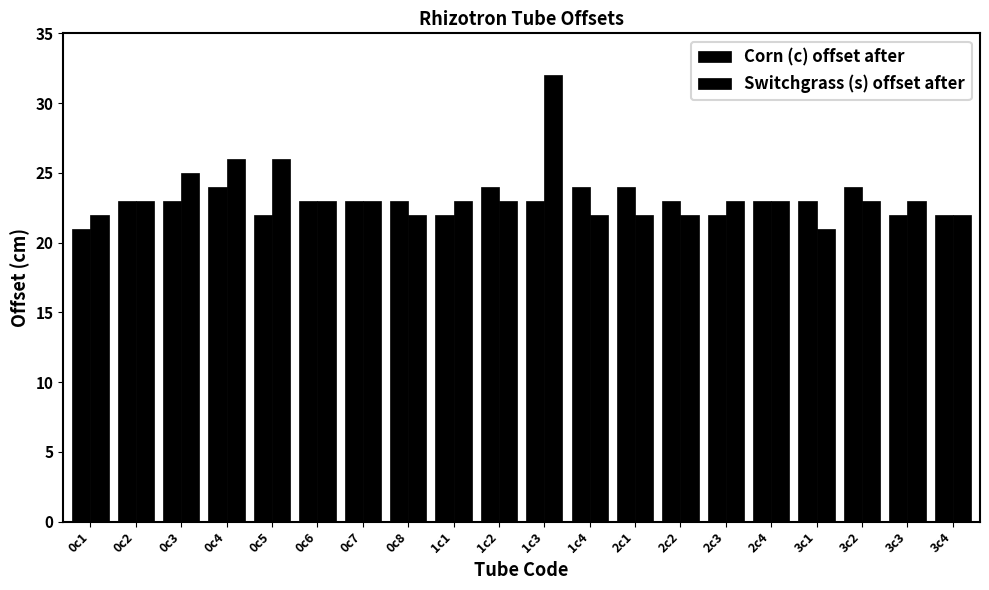

Reading left to right, extract all data points from this chart.

Corn (c) offset after: 0c1=21	0c2=23	0c3=23	0c4=24	0c5=22	0c6=23	0c7=23	0c8=23	1c1=22	1c2=24	1c3=23	1c4=24	2c1=24	2c2=23	2c3=22	2c4=23	3c1=23	3c2=24	3c3=22	3c4=22
Switchgrass (s) offset after: 0c1=22	0c2=23	0c3=25	0c4=26	0c5=26	0c6=23	0c7=23	0c8=22	1c1=23	1c2=23	1c3=32	1c4=22	2c1=22	2c2=22	2c3=23	2c4=23	3c1=21	3c2=23	3c3=23	3c4=22